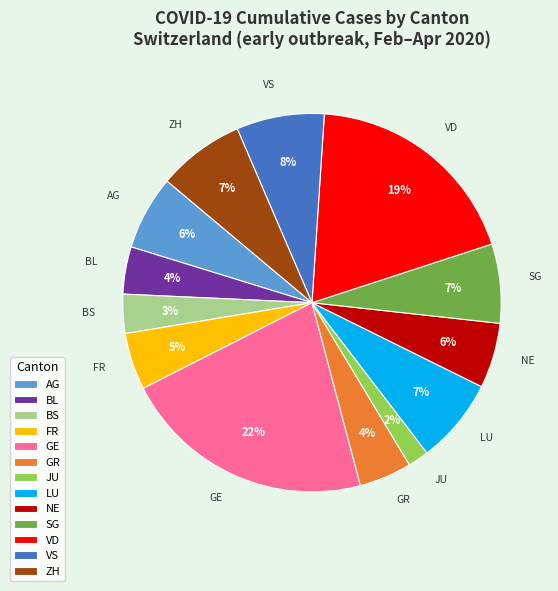

Combined, do BL and ZH account for over 50%?

No